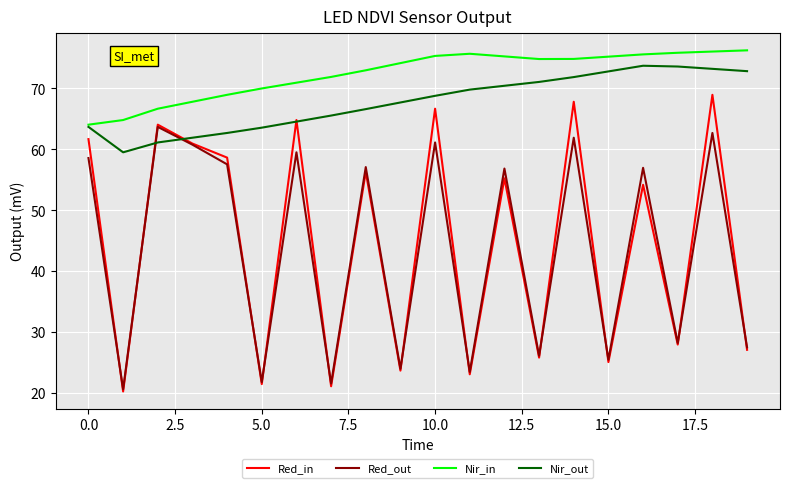

What is the smallest value displayed?

20.3